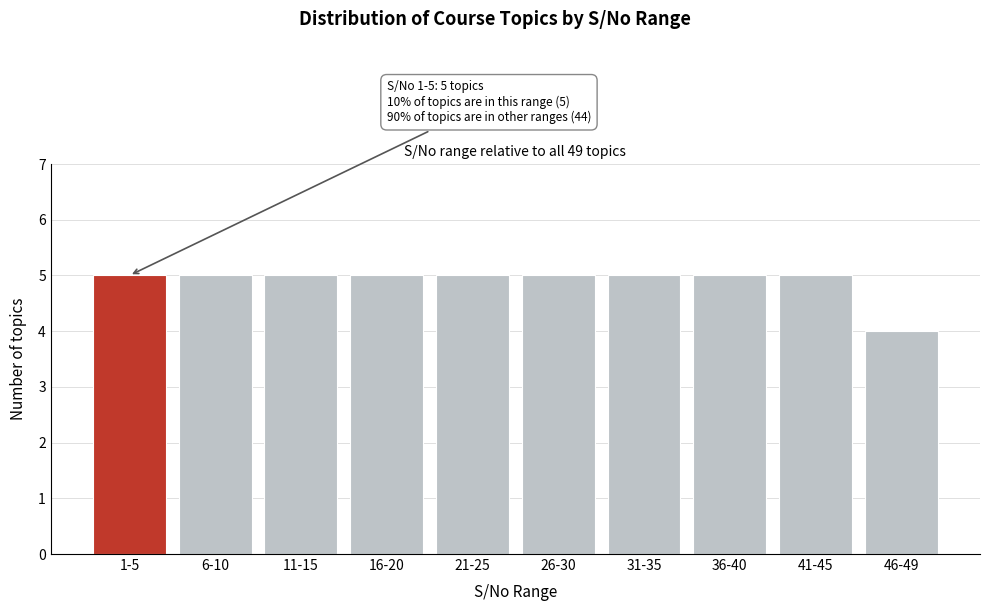

Reading left to right, list all the values displayed in this chart.

5	5	5	5	5	5	5	5	5	4